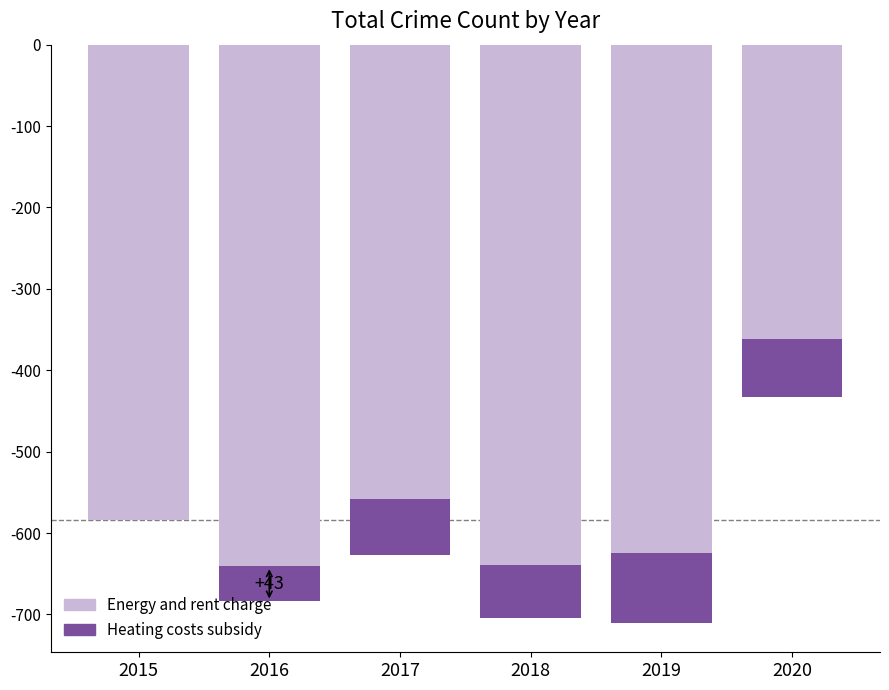

What is the total value across all series at 2016?

-684